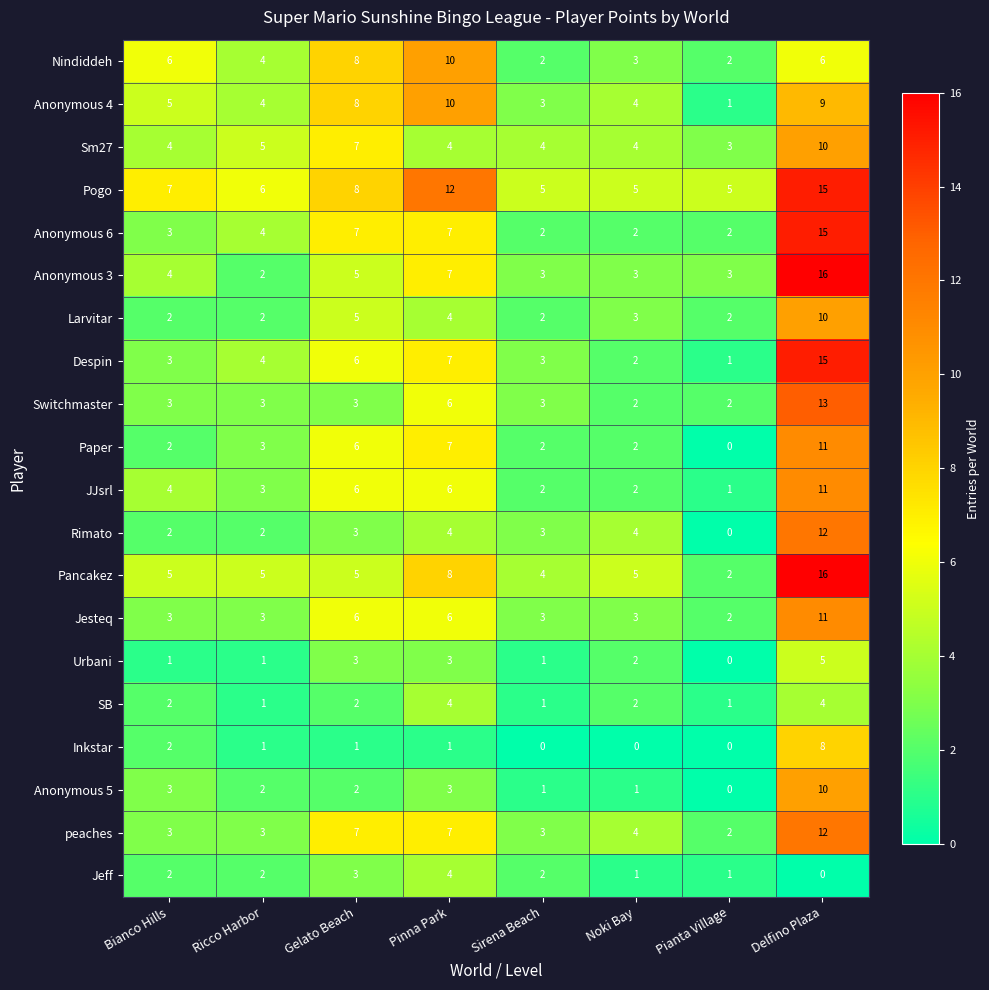

How many categories are shown in the chart?

8